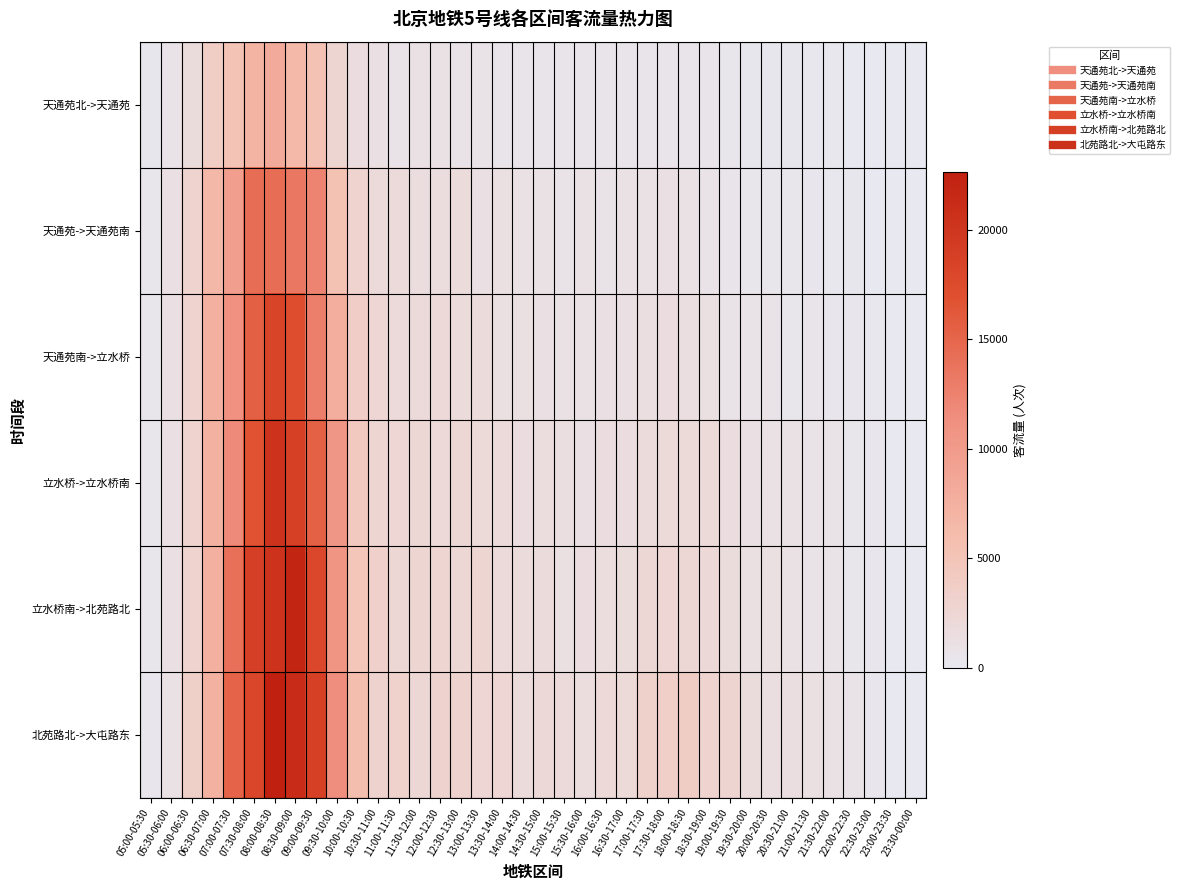

At which category is the sum across all series the highest?

08:00-08:30